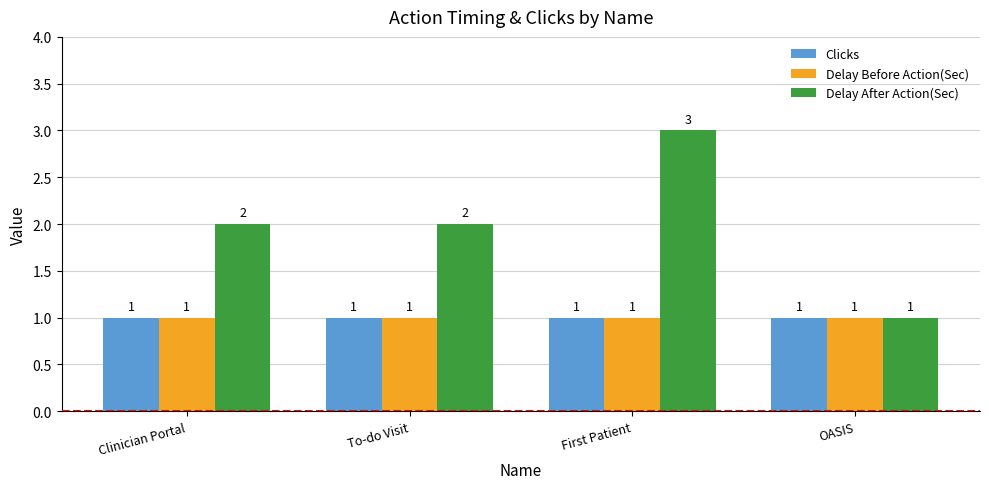

Which series has the widest spread of values?

Delay After Action(Sec)